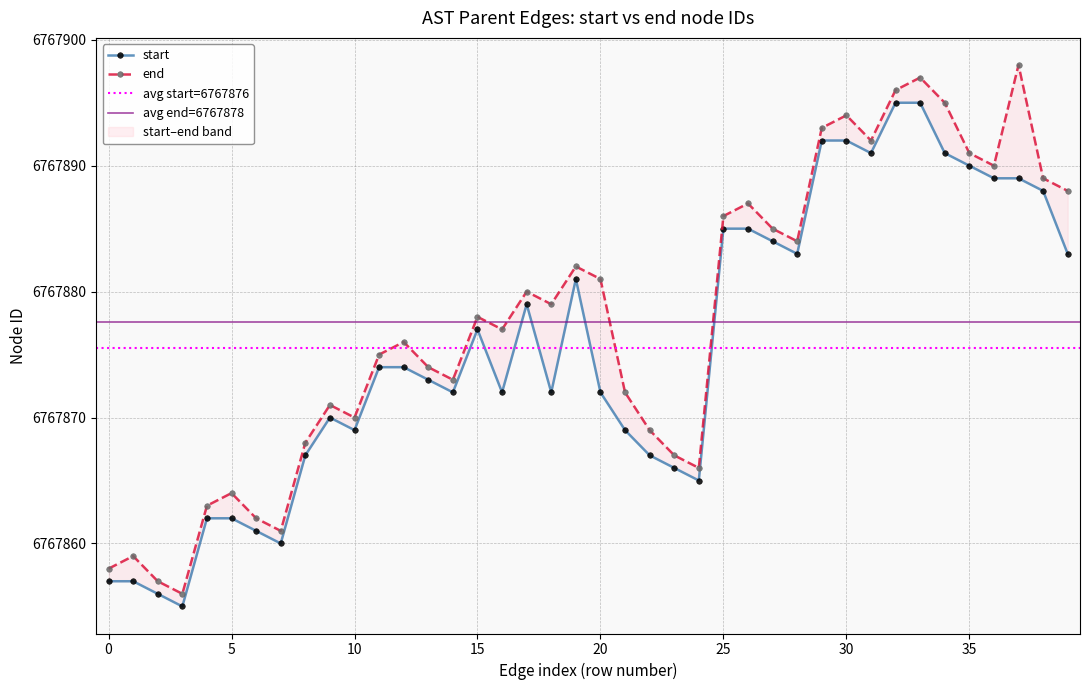

How many categories are shown in the chart?

40